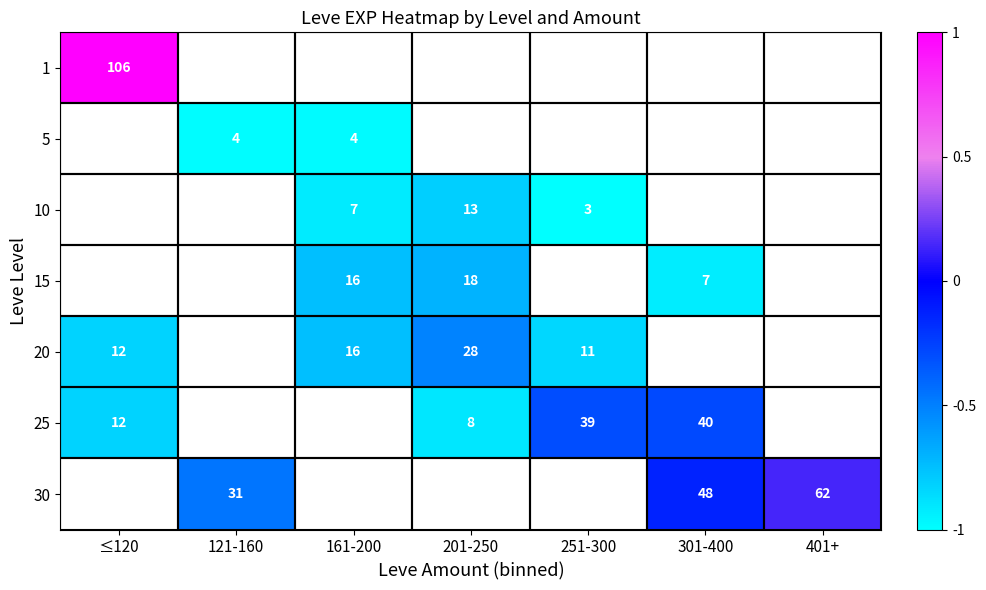

Is it true that 5 equals 7 at 121-160?

False